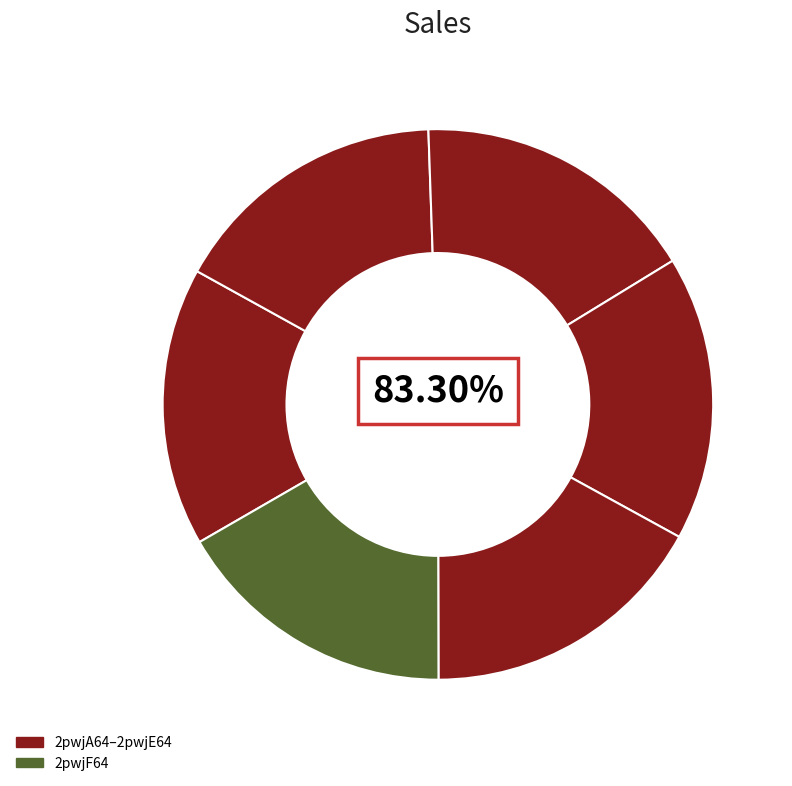

Do 2pwjD64 and 2pwjC64 together represent more than half of the pie?

No